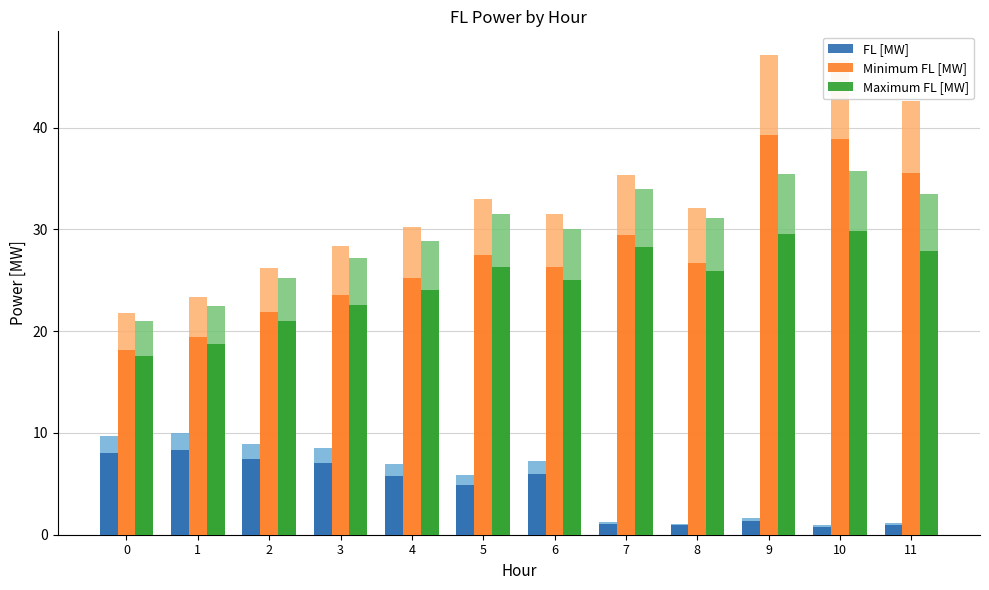

Which category has the highest value across all series?

9